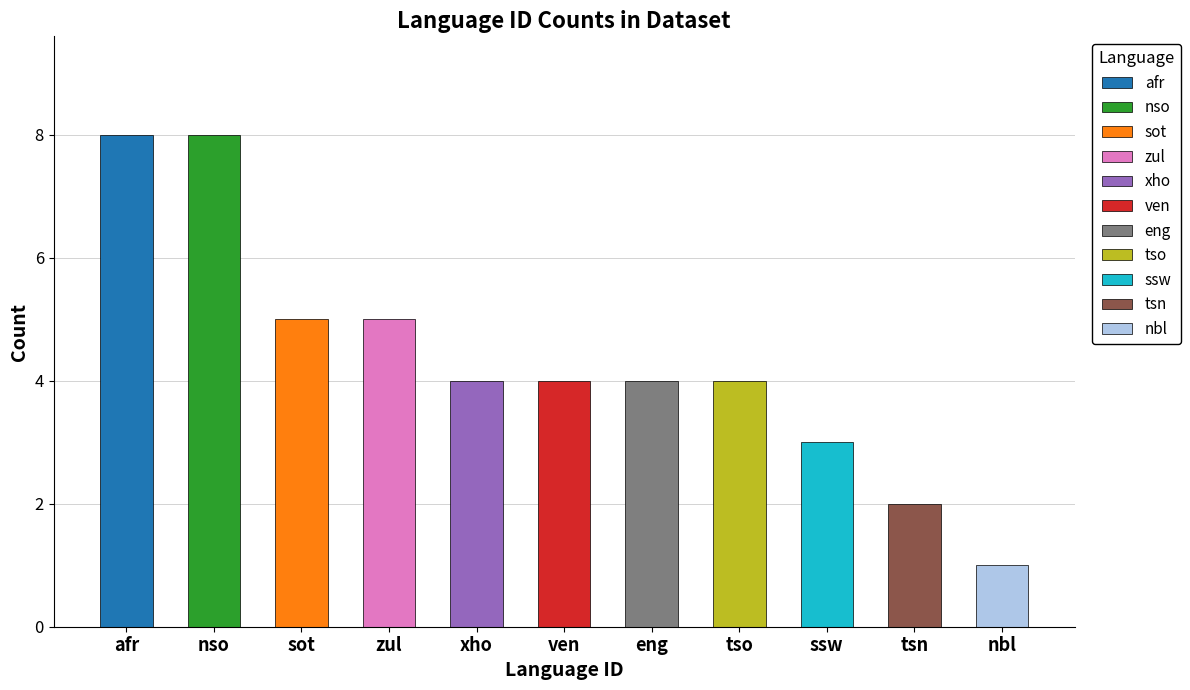

What is the difference between the second highest and minimum values?

7